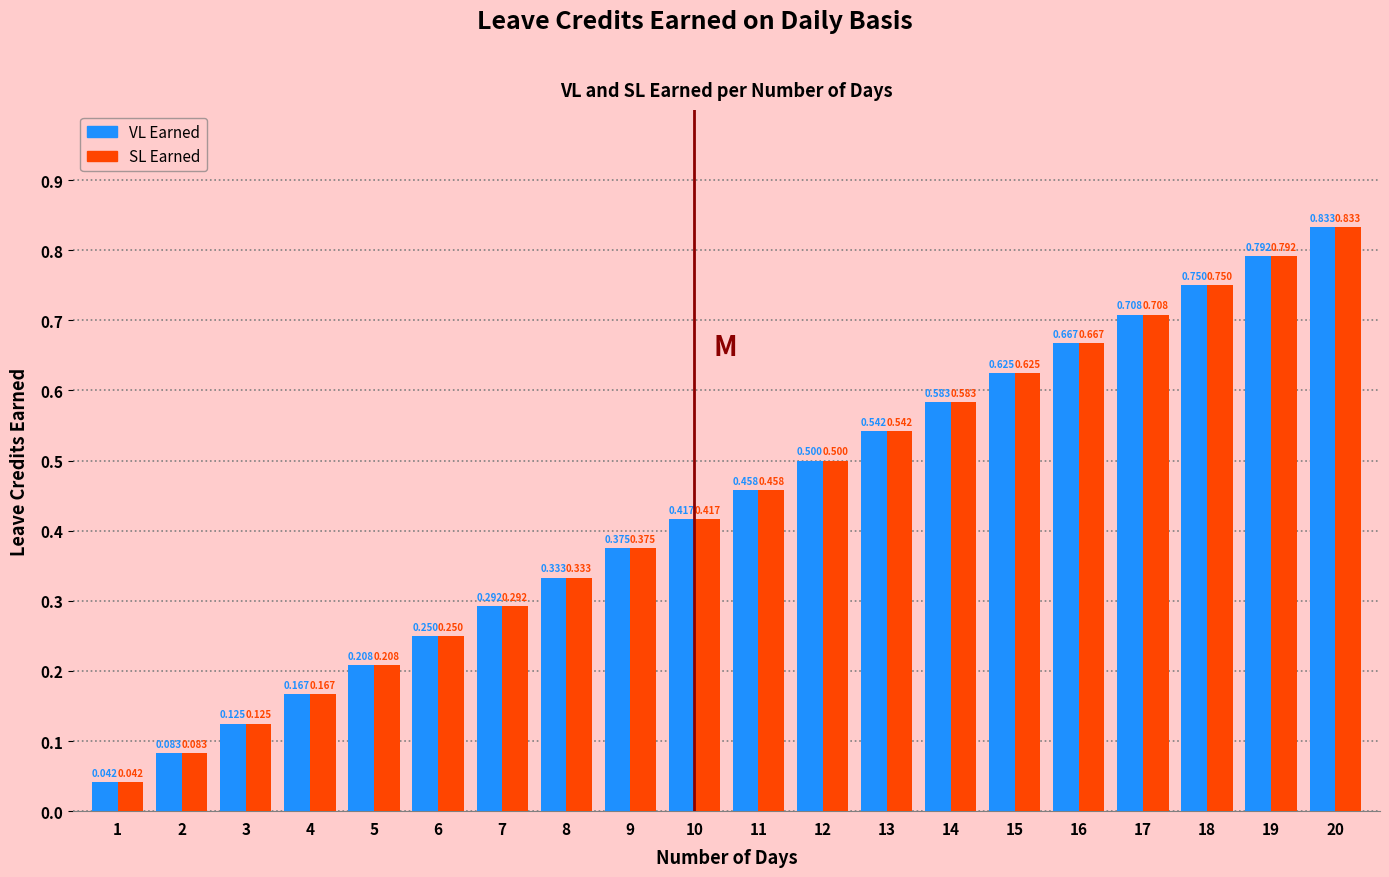

Is the value of SL Earned at 8 greater than the value of VL Earned at 3?

Yes